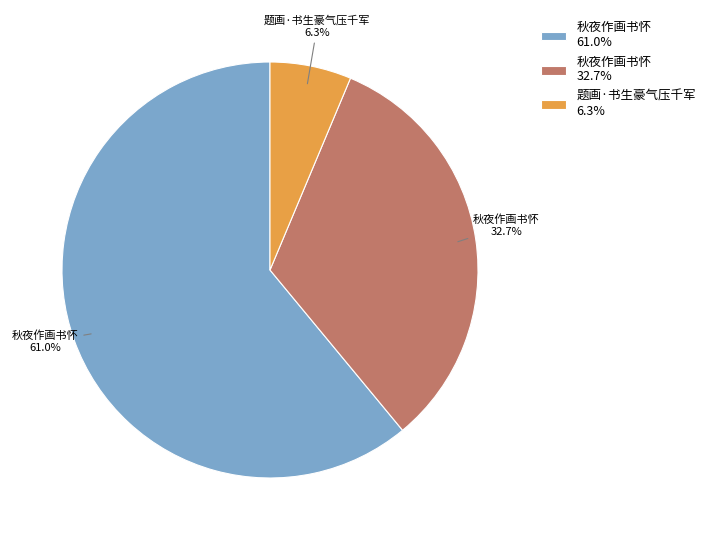

Does any single category account for the majority?

Yes